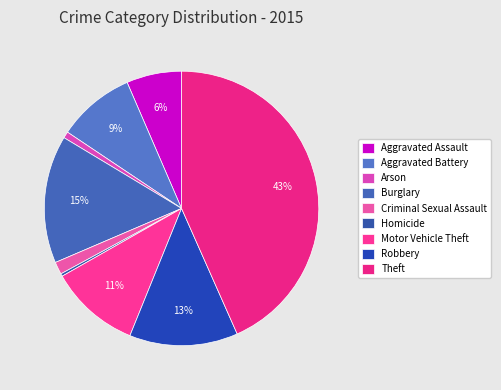

To the nearest percent, what is the difference between the Robbery and Motor Vehicle Theft slice percentages?

2%